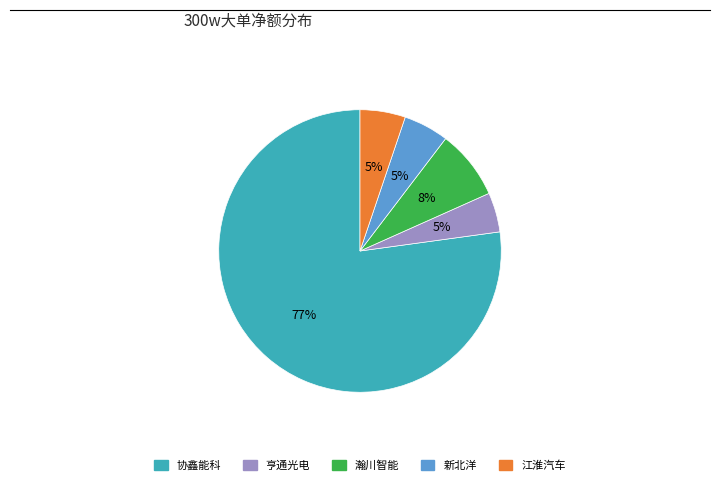

To the nearest percent, what is the combined percentage of 新北洋 and 协鑫能科?

82%